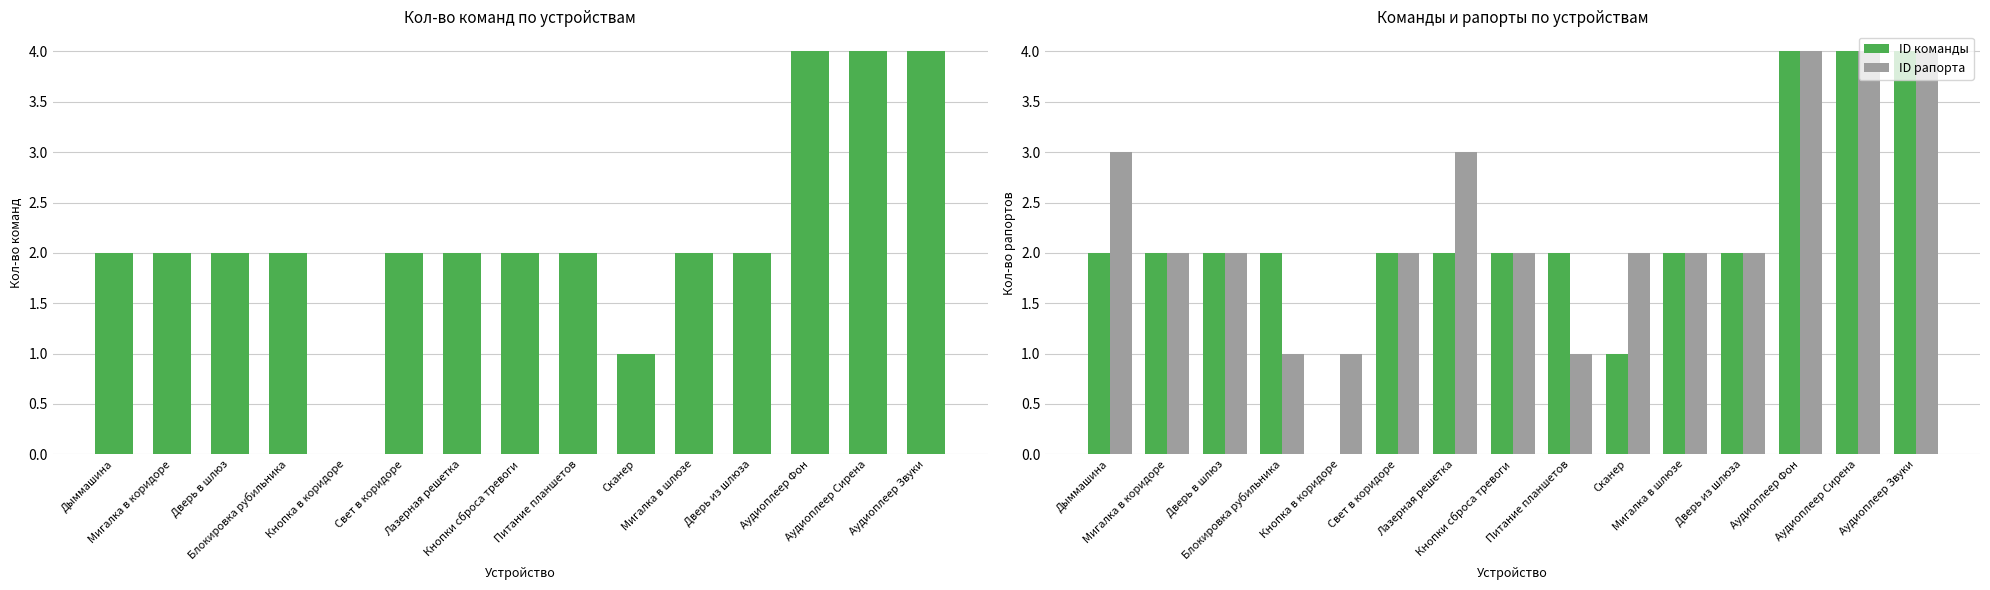

What position from the left is Сканер?

10